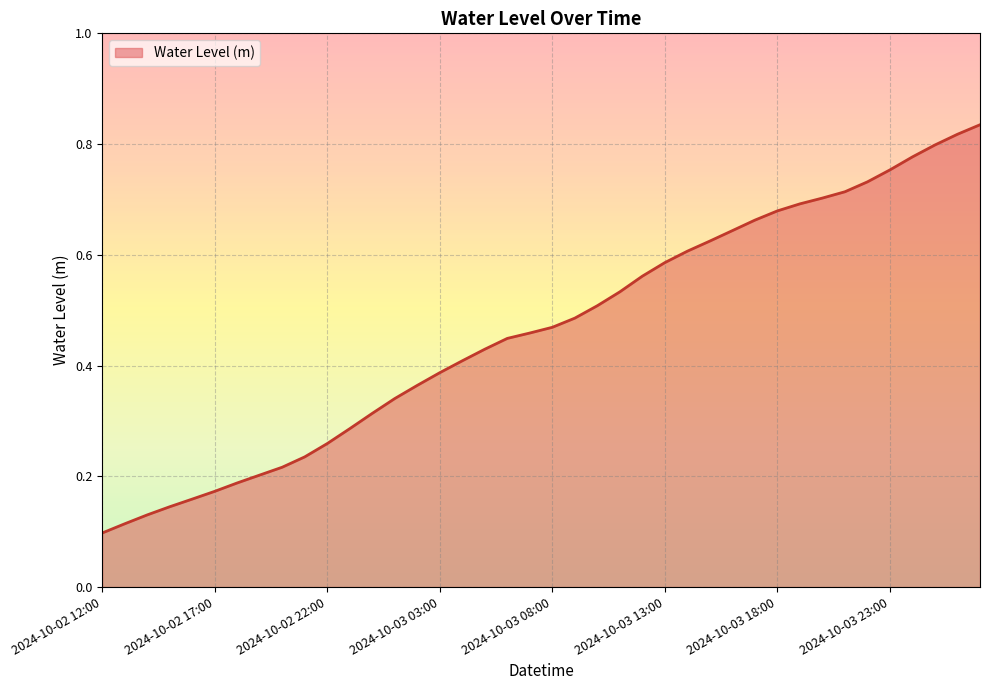

Does the chart display data point markers on the line(s)?

No